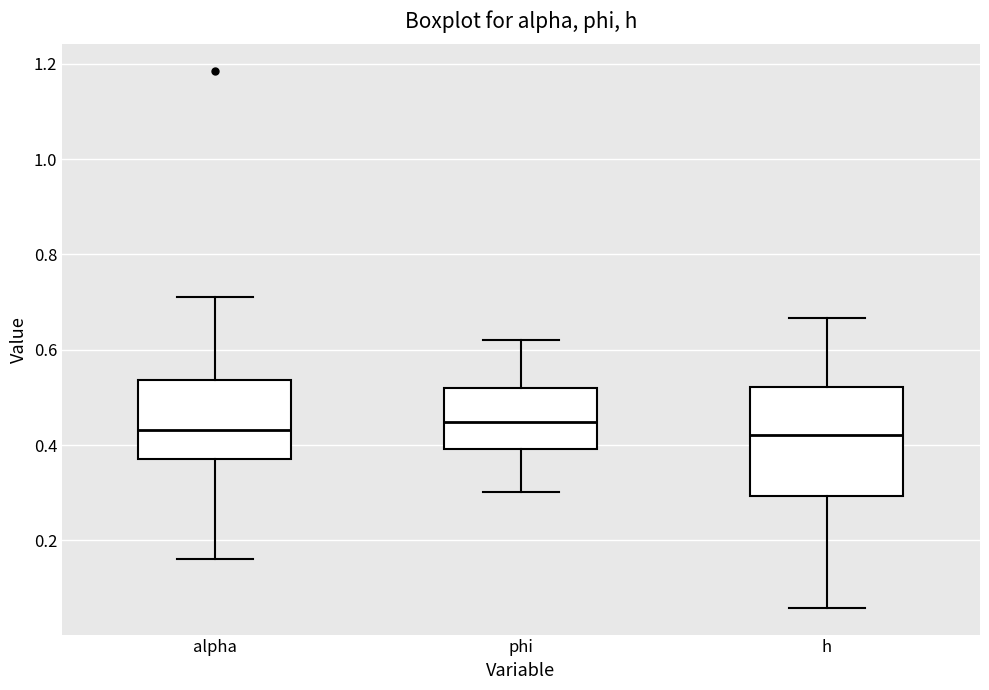

Reading left to right, read every box against the y-axis: the position of its median line, the range the box covers, and the ends of its whiskers. The values are not printed on the chart, so give them approximately, as read against the axis.

alpha: median 0.44, box 0.38 to 0.54, whiskers 0.16 to 0.70
phi: median 0.44, box 0.40 to 0.52, whiskers 0.30 to 0.62
h: median 0.42, box 0.30 to 0.52, whiskers 0.06 to 0.66